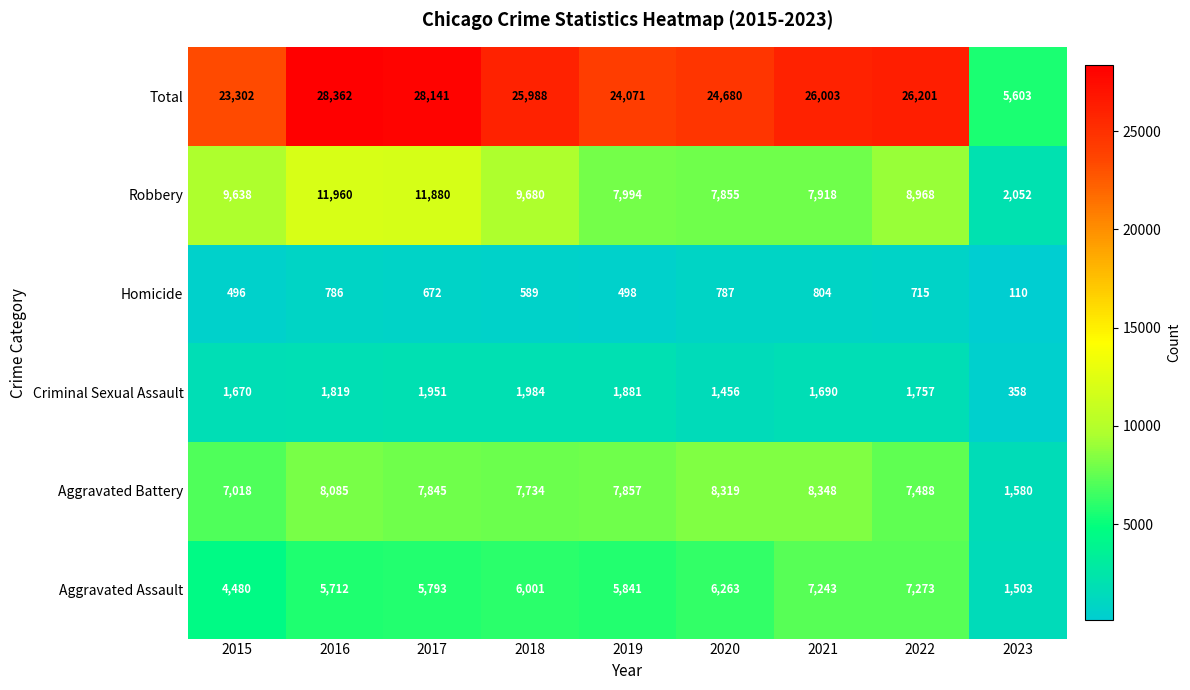

At which label does Total first exceed 25988?

2016